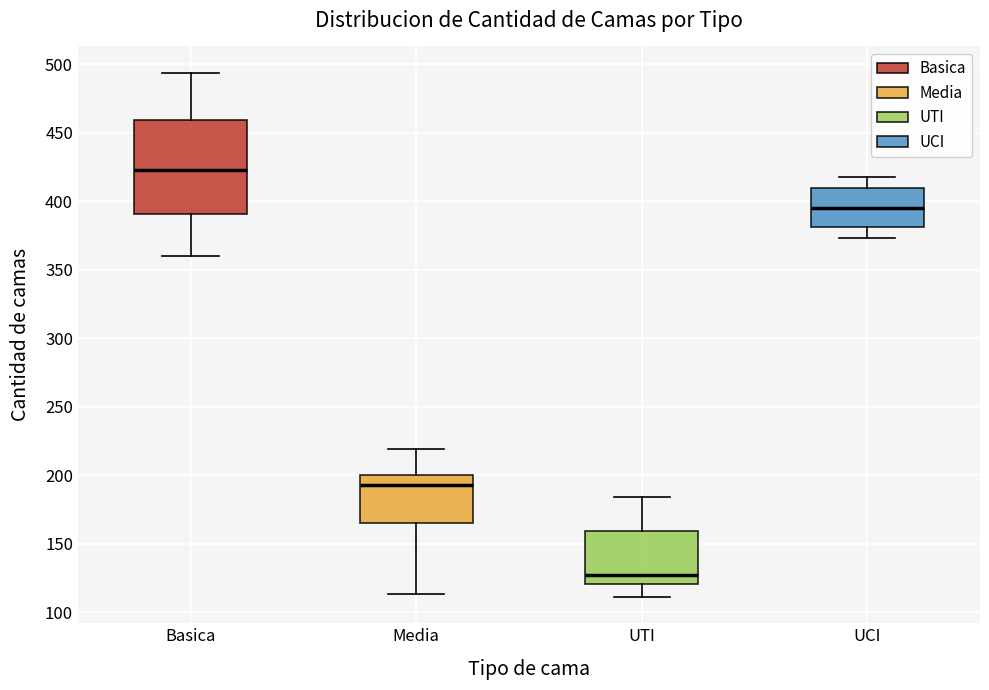

Reading left to right, transcribe this box plot: for each box, give where its median line is, the range the box spans, and where its two whiskers end, as read against the y-axis. The values are not printed on the chart, so give them approximately, as read against the axis.

Basica: median 425, box 390 to 460, whiskers 360 to 495
Media: median 195, box 165 to 200, whiskers 115 to 220
UTI: median 125, box 120 to 160, whiskers 110 to 185
UCI: median 395, box 380 to 410, whiskers 375 to 420